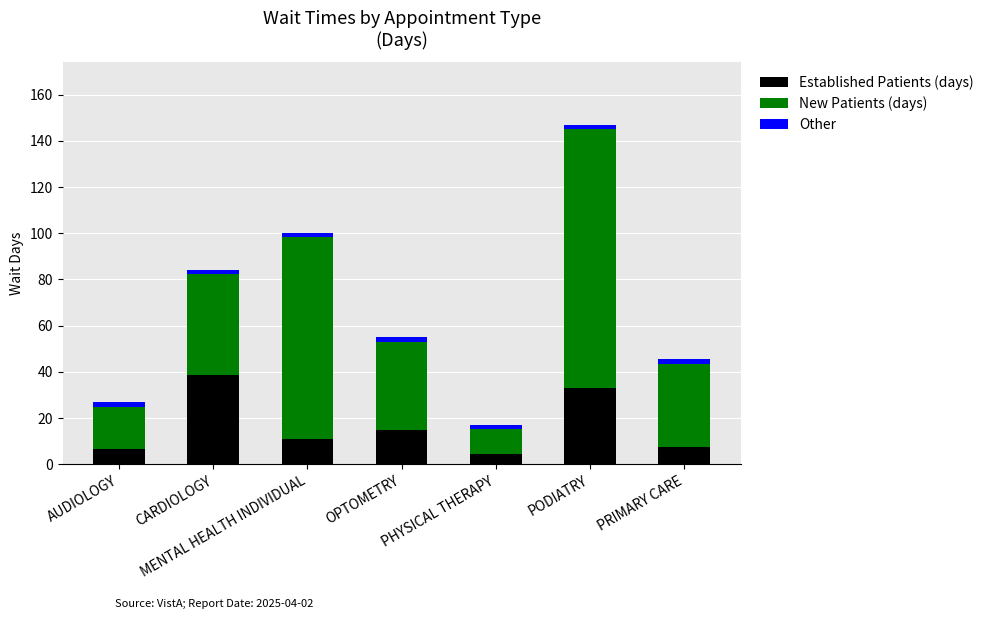

At which category is the sum across all series the highest?

PODIATRY